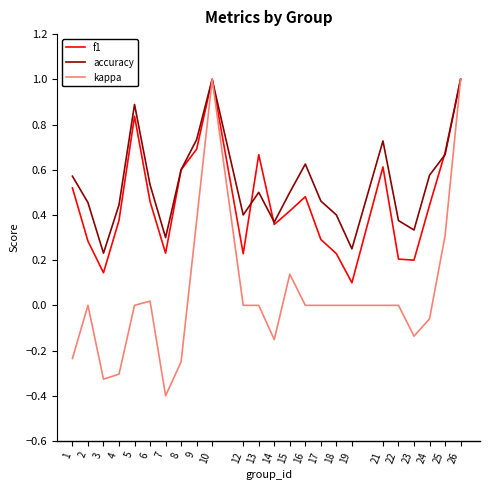

Between 8 and 19, which series saw the biggest shift?

f1